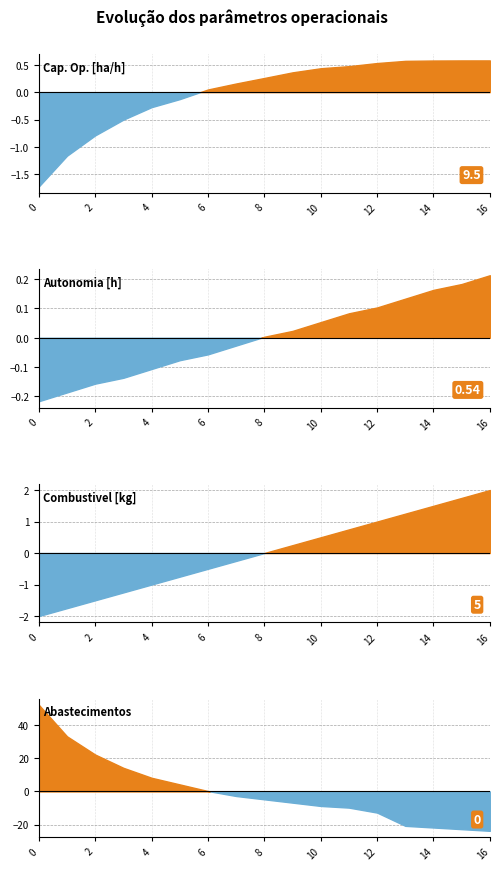

What is the value of the Capacidade operacional [ha/h] point at the 8th from the left?

0.2